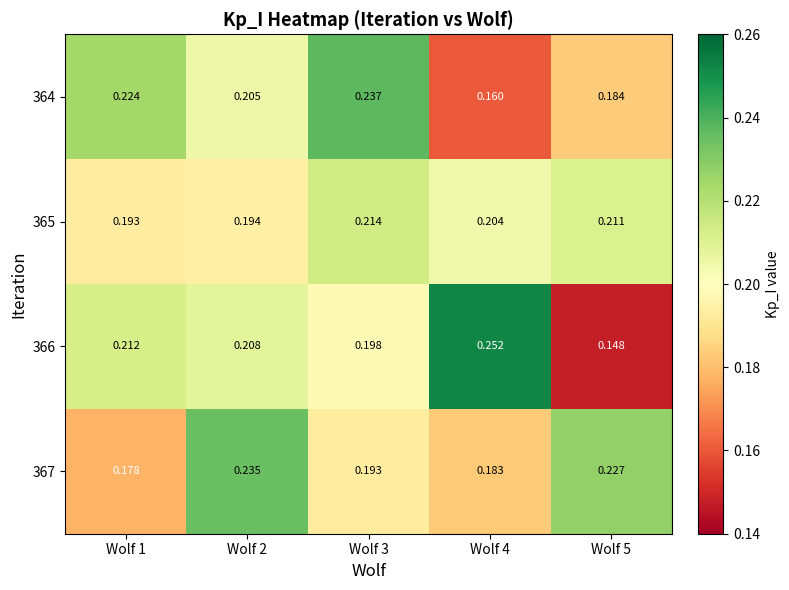

At how many categories does at least one series exceed 0?

5